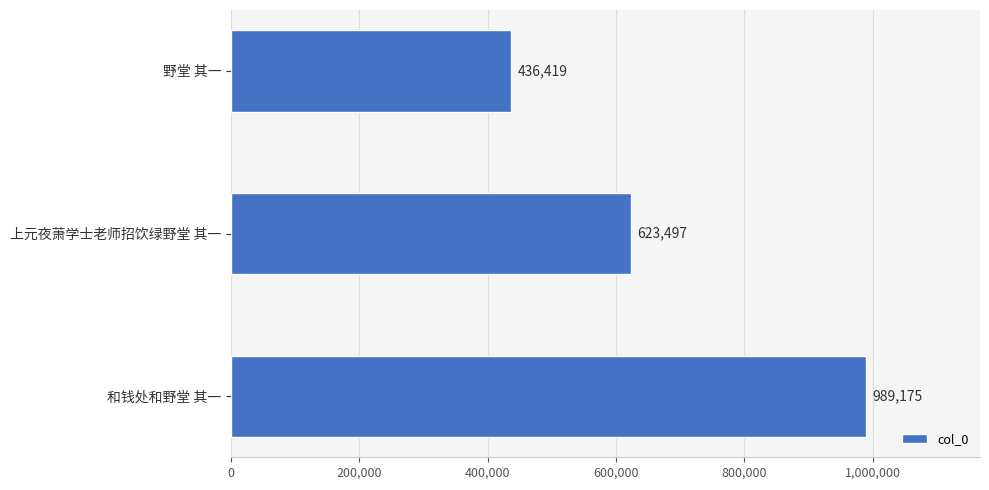

Are the bars horizontal?

Yes